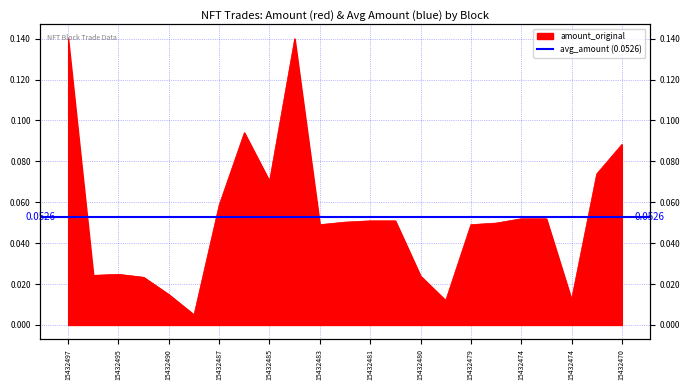

Which category has the highest value across all series?

15432497